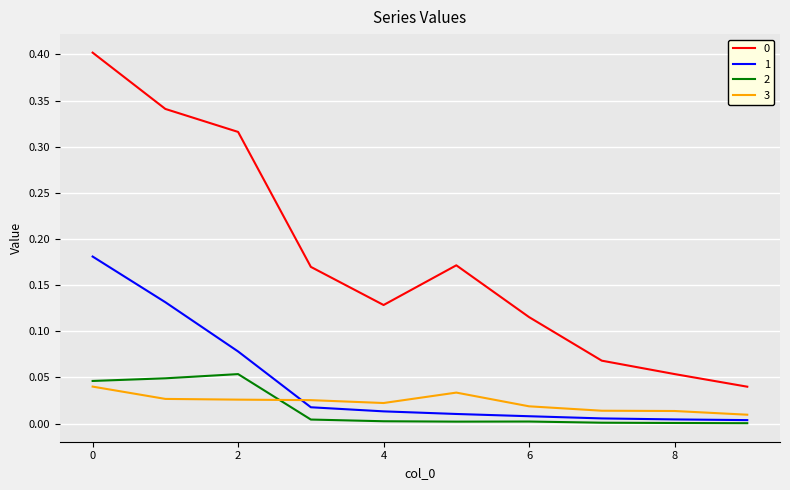

True or false: 0 and 3 intersect in this chart.

False